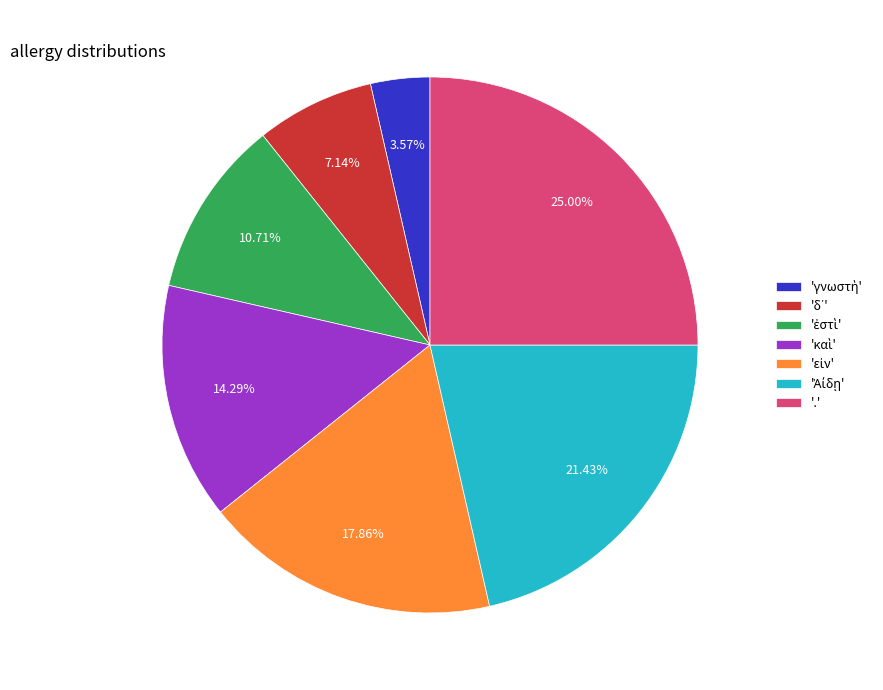

What is the largest slice in the pie chart?

.